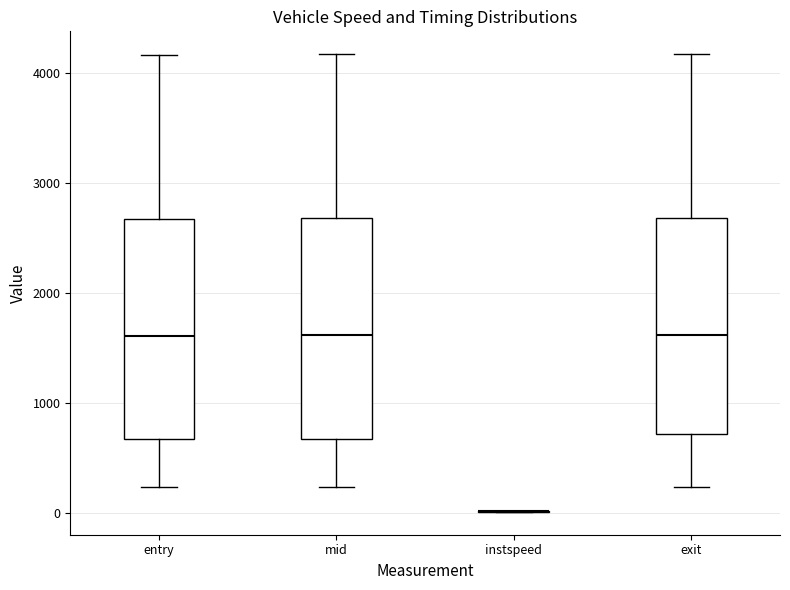

Where does the lower whisker of the box for exit end on the y-axis? The values are not printed on the chart, so give them approximately, as read against the axis.

200